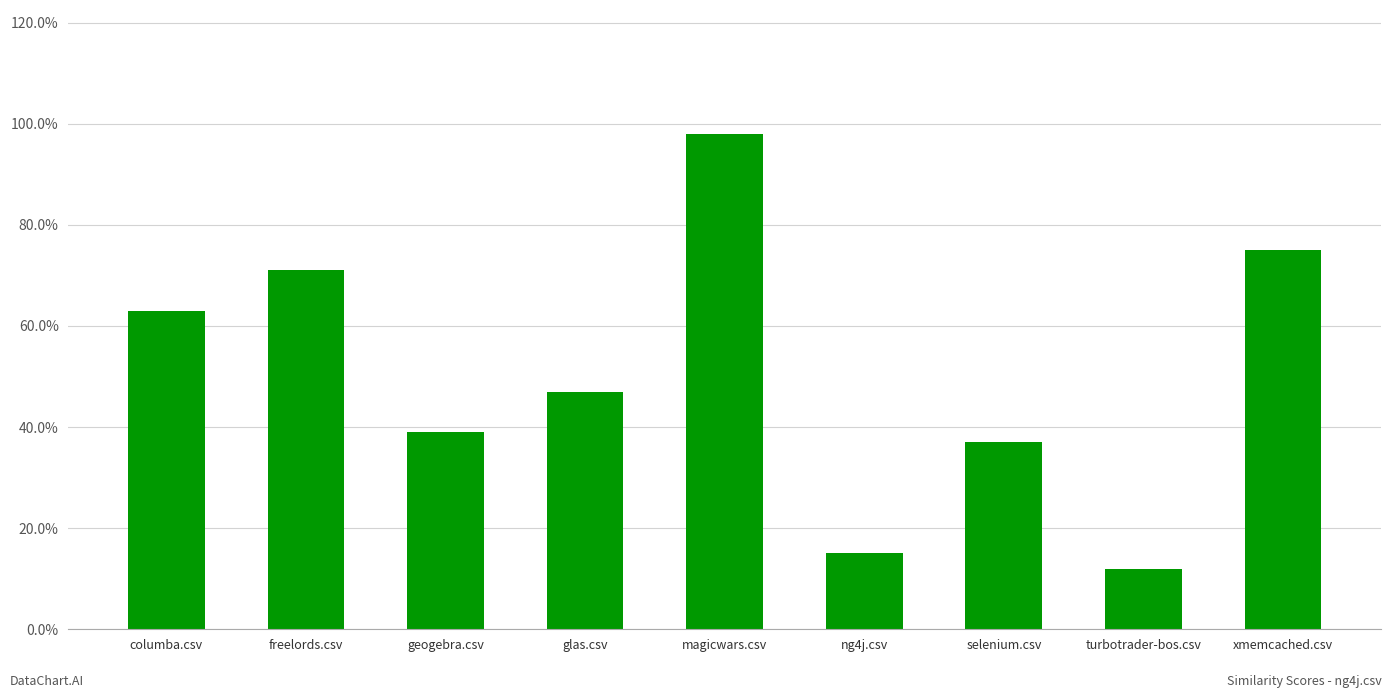

The chart shows a value of 0.1 at ng4j.csv. True or false?

True